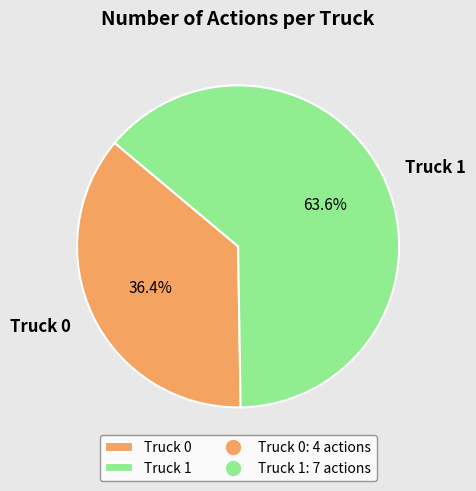

Is there any slice that represents more than half of the pie?

Yes